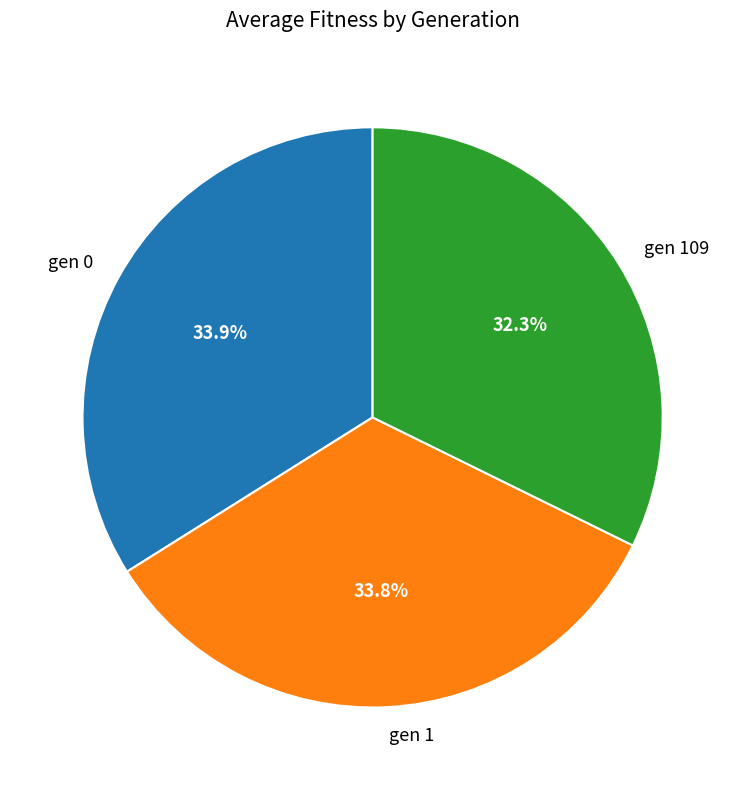

Which category has the smallest portion of the pie?

gen 109